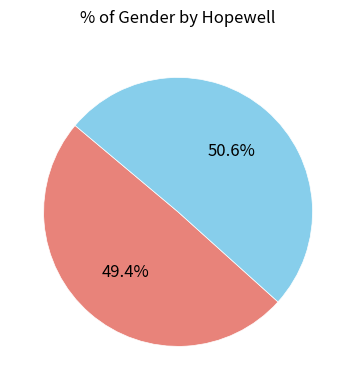

Does any single category account for the majority?

Yes